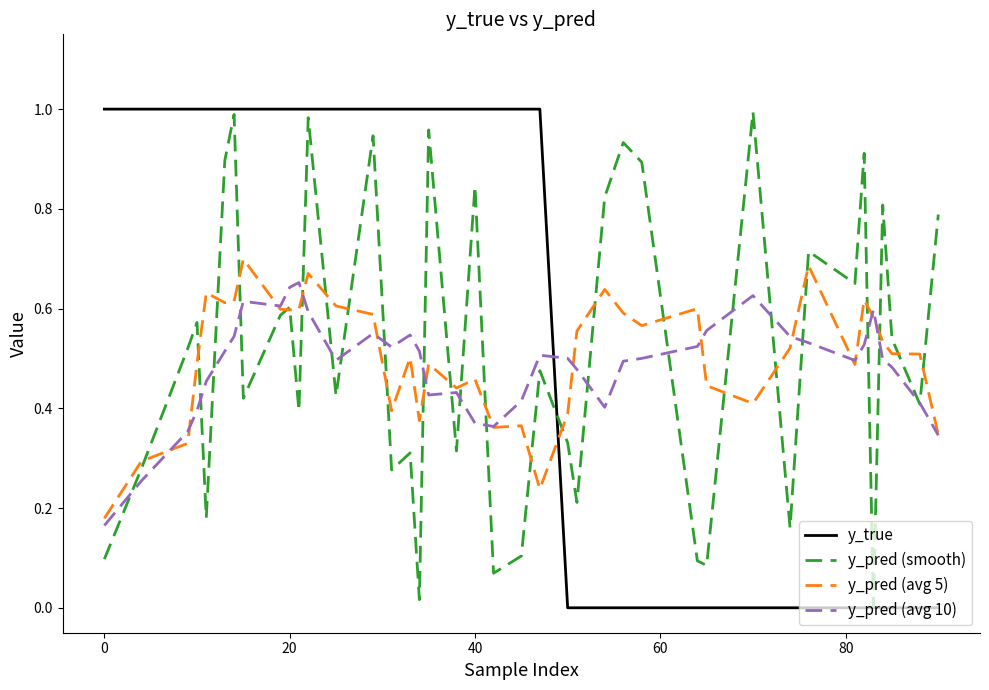

Which series has the largest range (max minus min)?

y_true